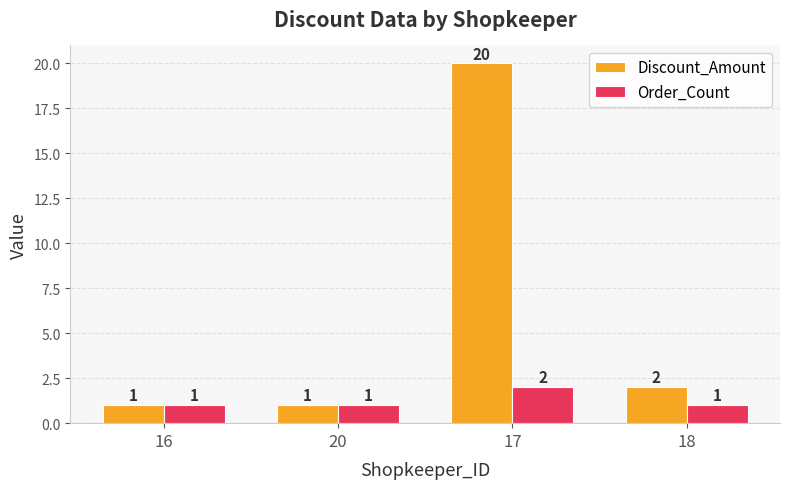

Does the chart contain stacked bars?

No